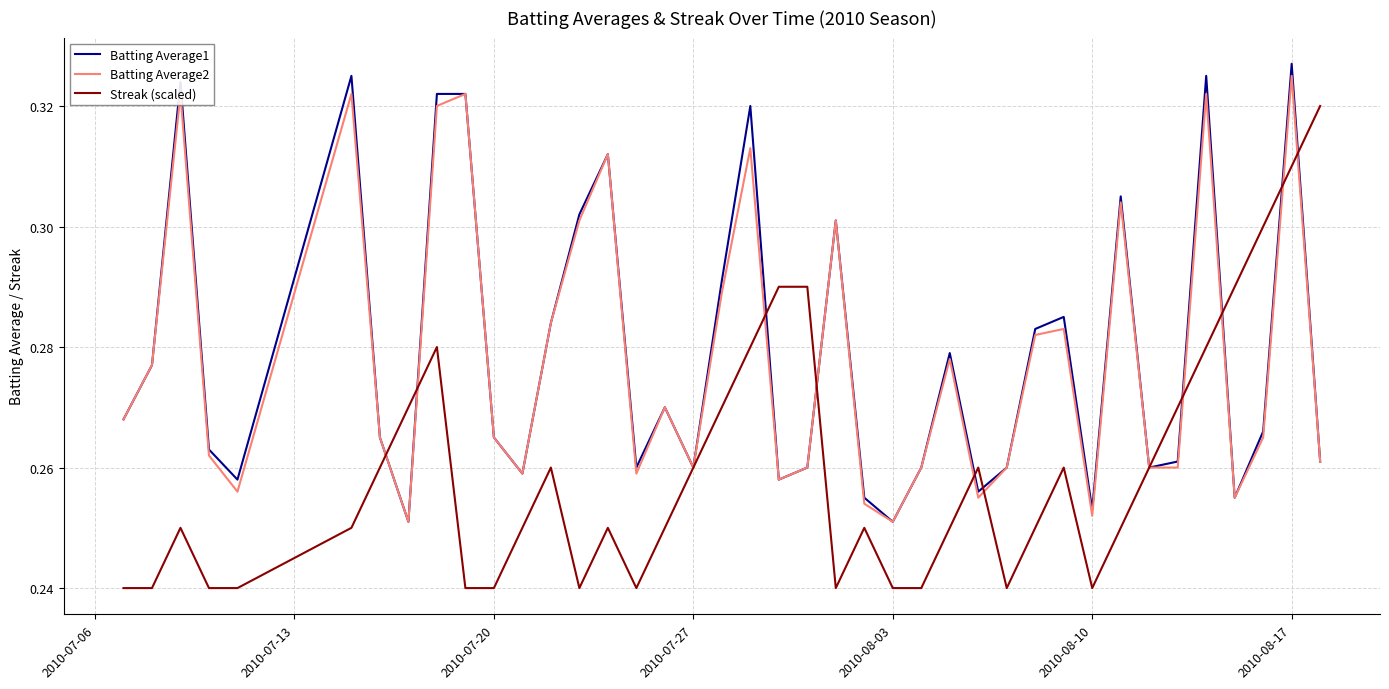

Which series has the largest range (max minus min)?

Streak (scaled)